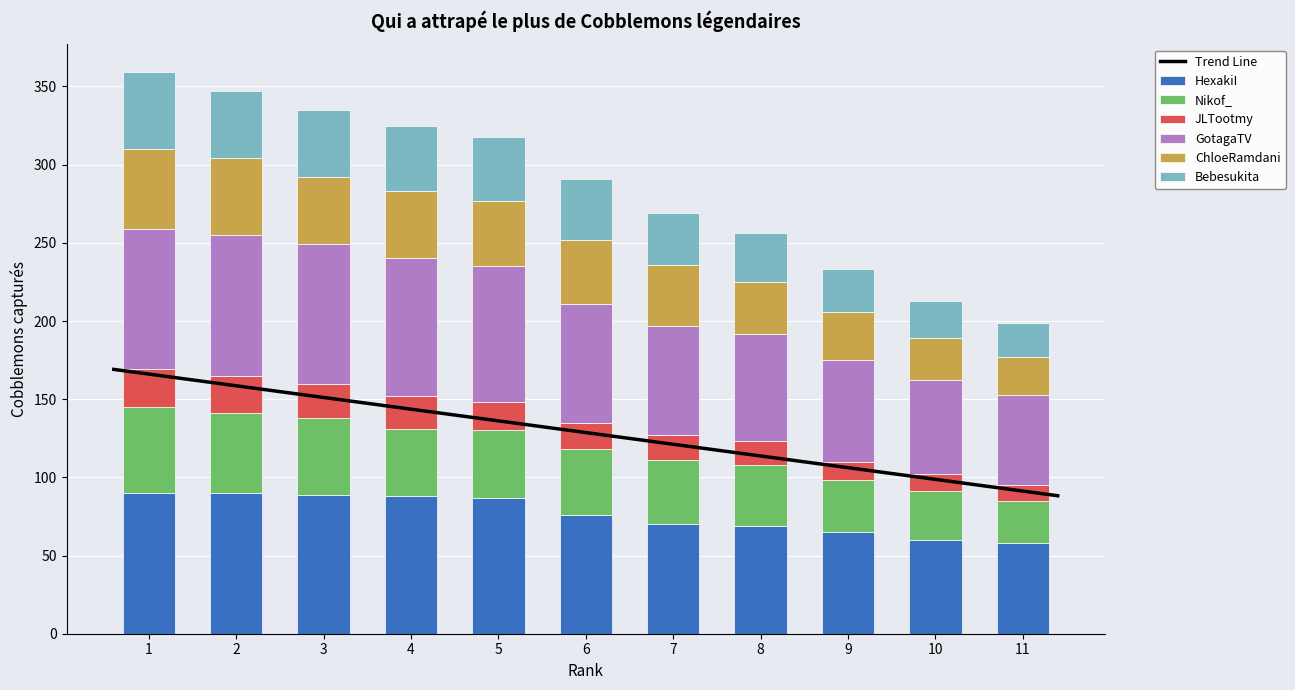

How many categories are shown in the chart?

11